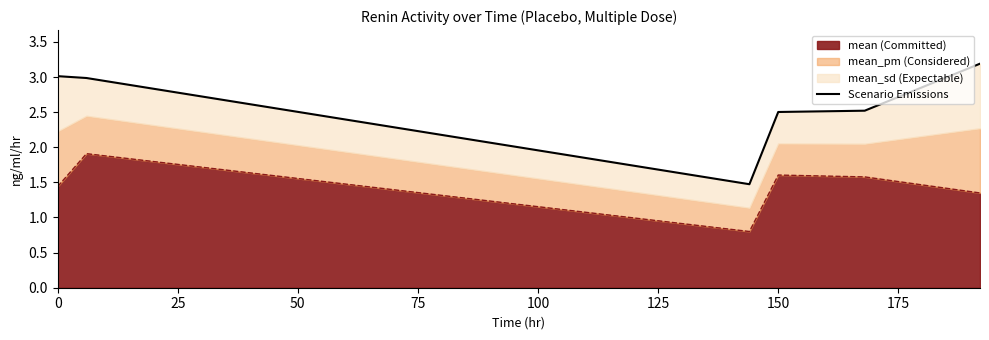

True or false: mean (Committed) has a value of 0.8 at 0.

False